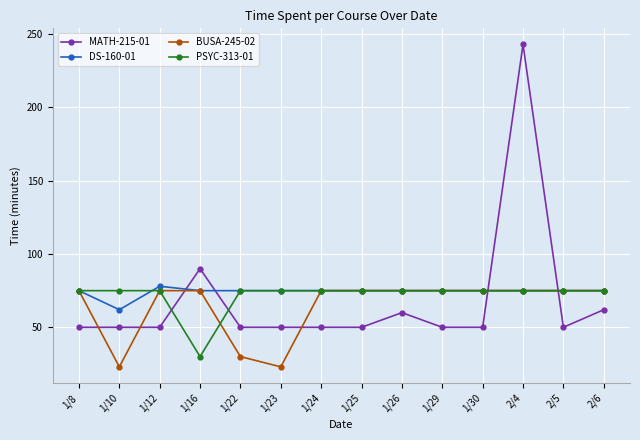

What position from the left is 1/12?

3